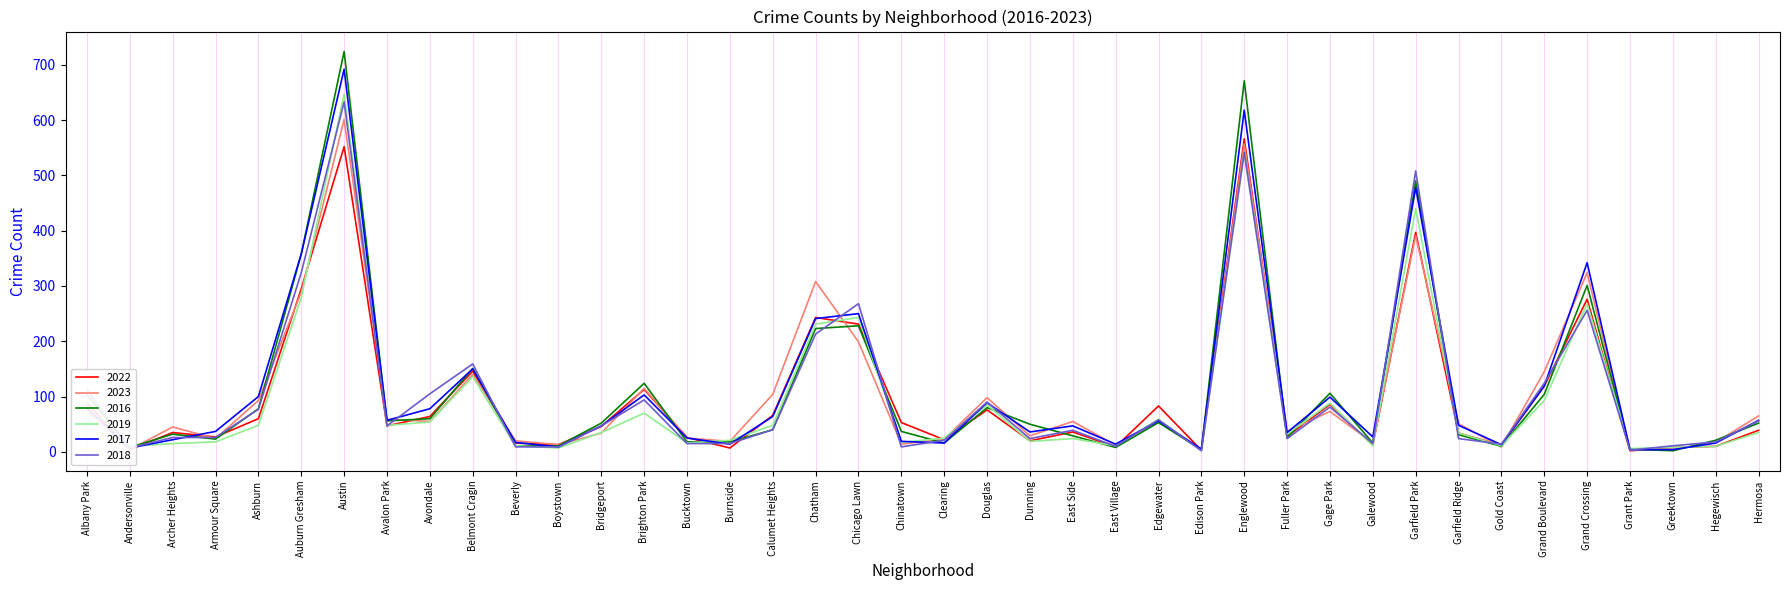

What is the approximate value of 2019 at Garfield Ridge?

34